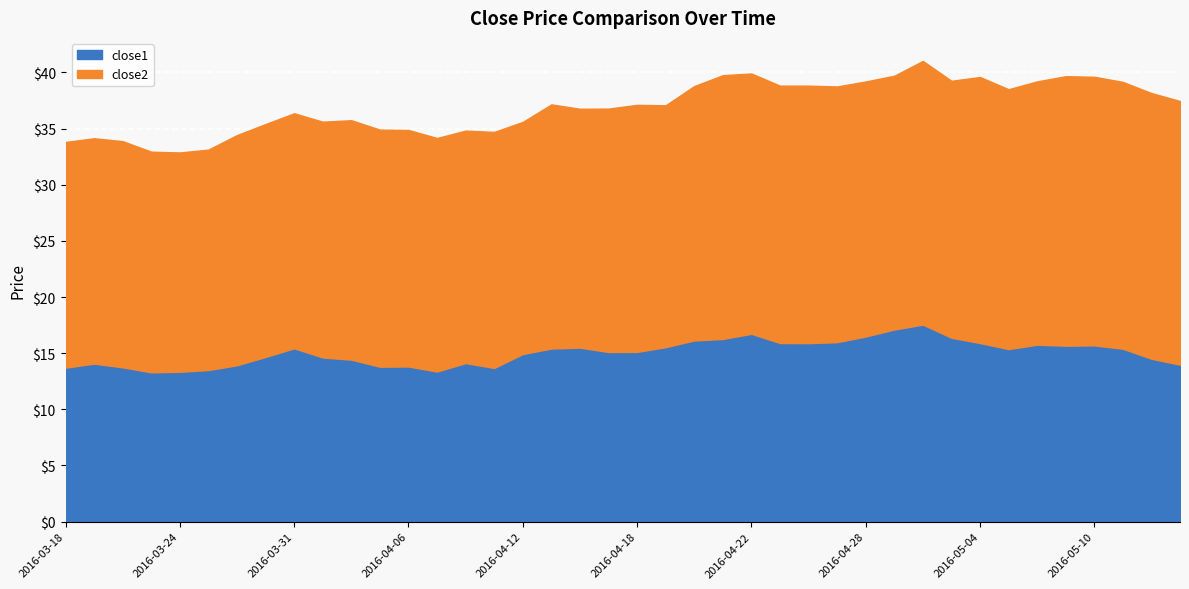

List the series in order of their overall mean, lowest first.

close1, close2